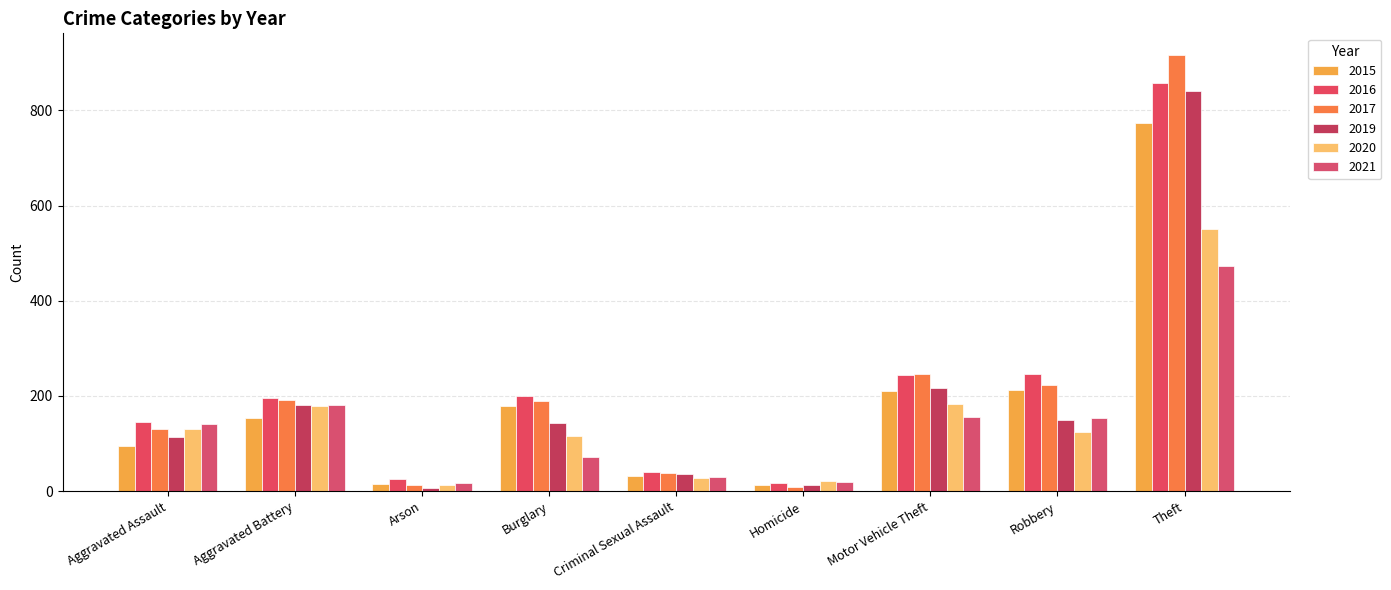

The value of 2015 at Robbery is 53. True or false?

False